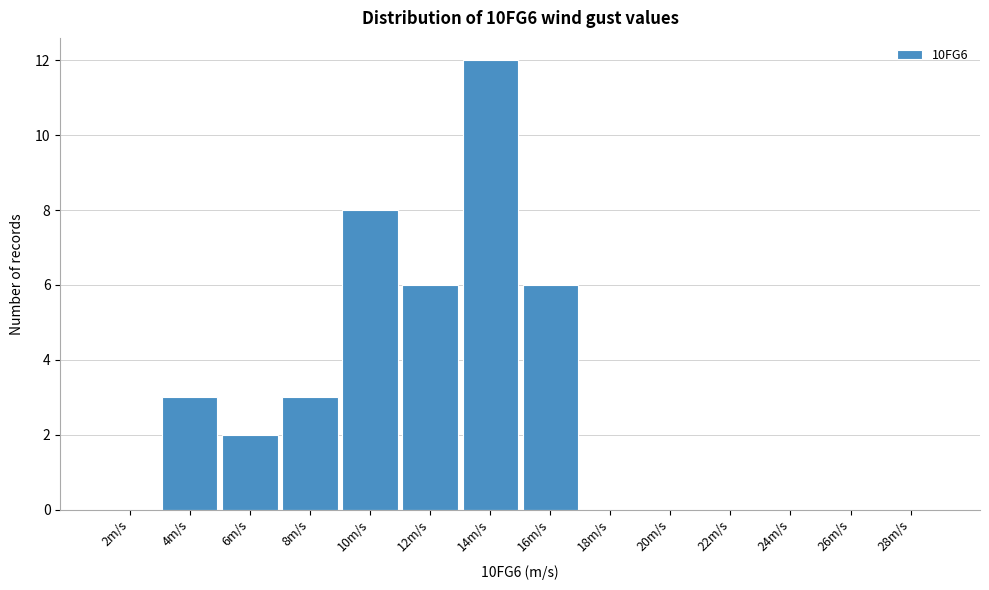

Reading left to right, what are all the values shown in this chart?

2m/s=0	4m/s=3	6m/s=2	8m/s=3	10m/s=8	12m/s=6	14m/s=12	16m/s=6	18m/s=0	20m/s=0	22m/s=0	24m/s=0	26m/s=0	28m/s=0